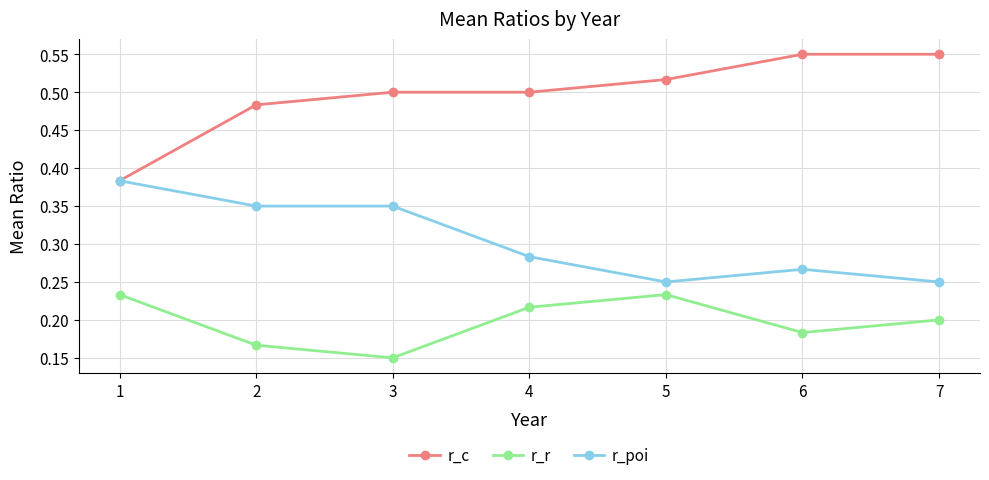

True or false: r_r and r_poi cross at least once.

False